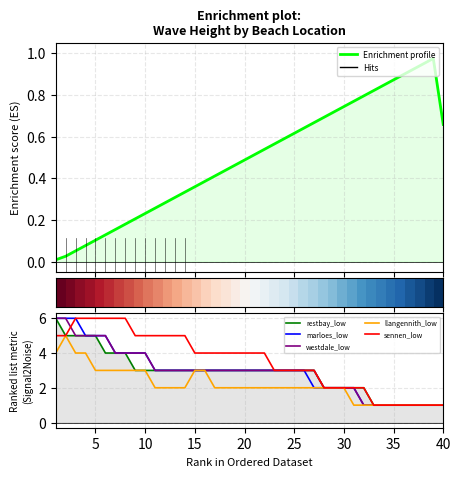

How many westdale_low values are between 2 and 4?

25